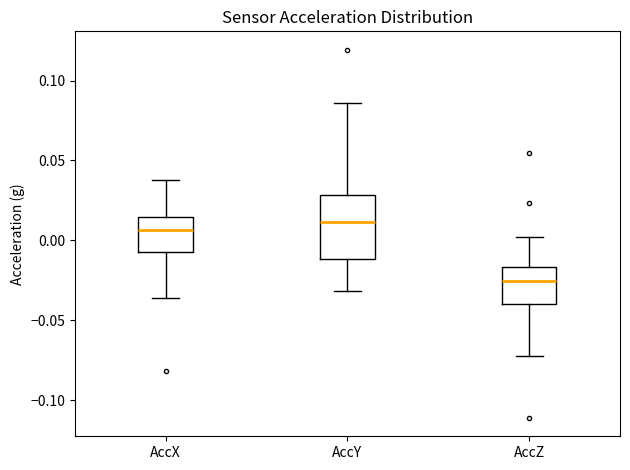

Where does the median line of the box for AccX sit on the y-axis? The values are not printed on the chart, so give them approximately, as read against the axis.

0.005